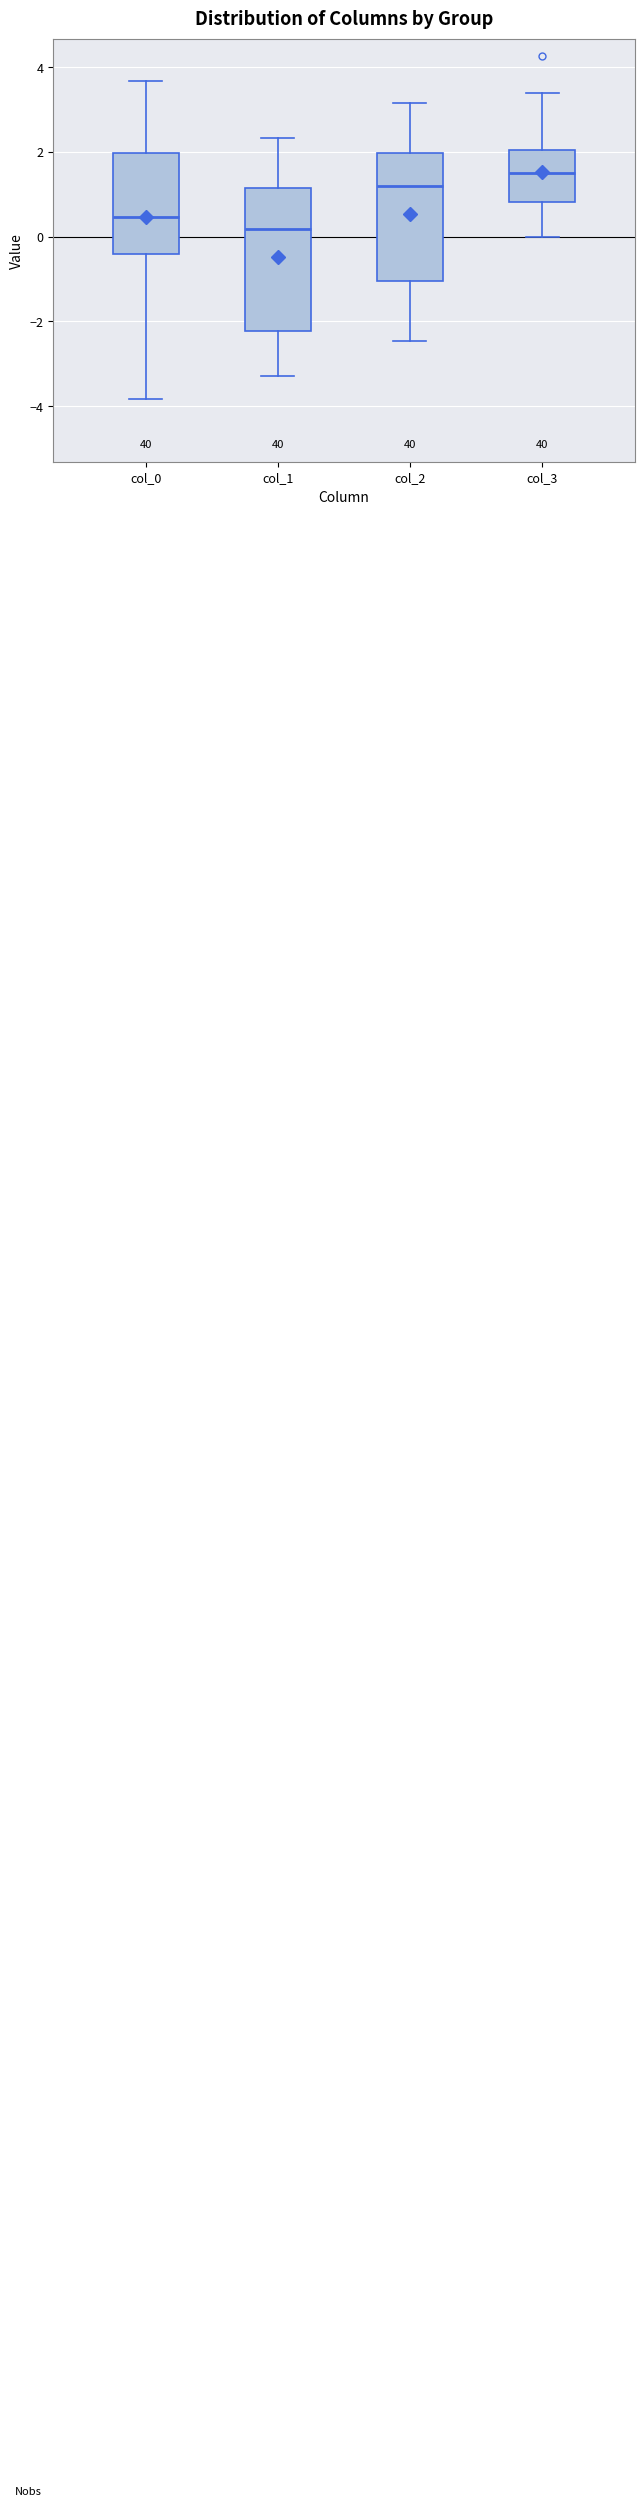

Reading left to right, transcribe this box plot: for each box, give where its median line is, the range the box spans, and where its two whiskers end, as read against the y-axis. The values are not printed on the chart, so give them approximately, as read against the axis.

col_0: median 0.4, box -0.4 to 2.0, whiskers -3.8 to 3.6
col_1: median 0.2, box -2.2 to 1.2, whiskers -3.2 to 2.4
col_2: median 1.2, box -1.0 to 2.0, whiskers -2.4 to 3.2
col_3: median 1.6, box 0.8 to 2.0, whiskers 0.0 to 3.4